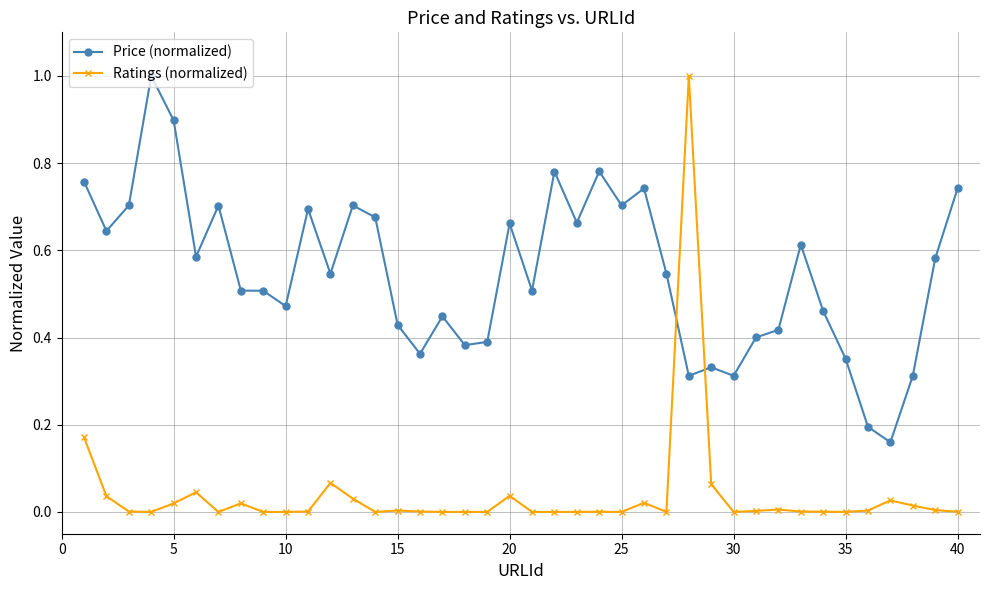

How many lines are shown in the chart?

2